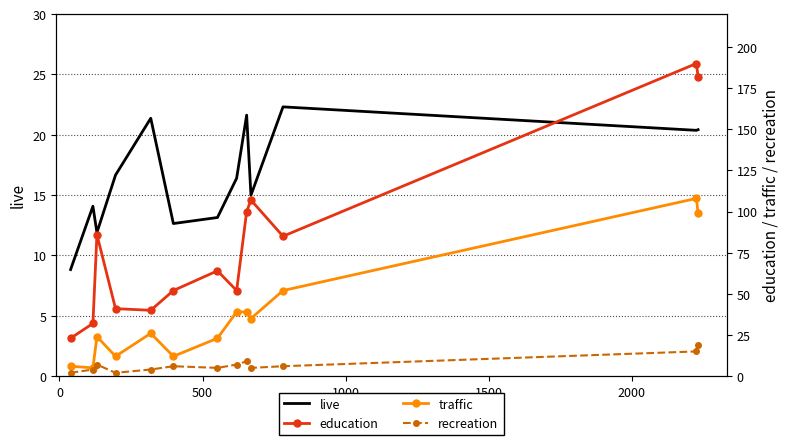

Is the value of recreation at 8 greater than the value of traffic at 1500?

No